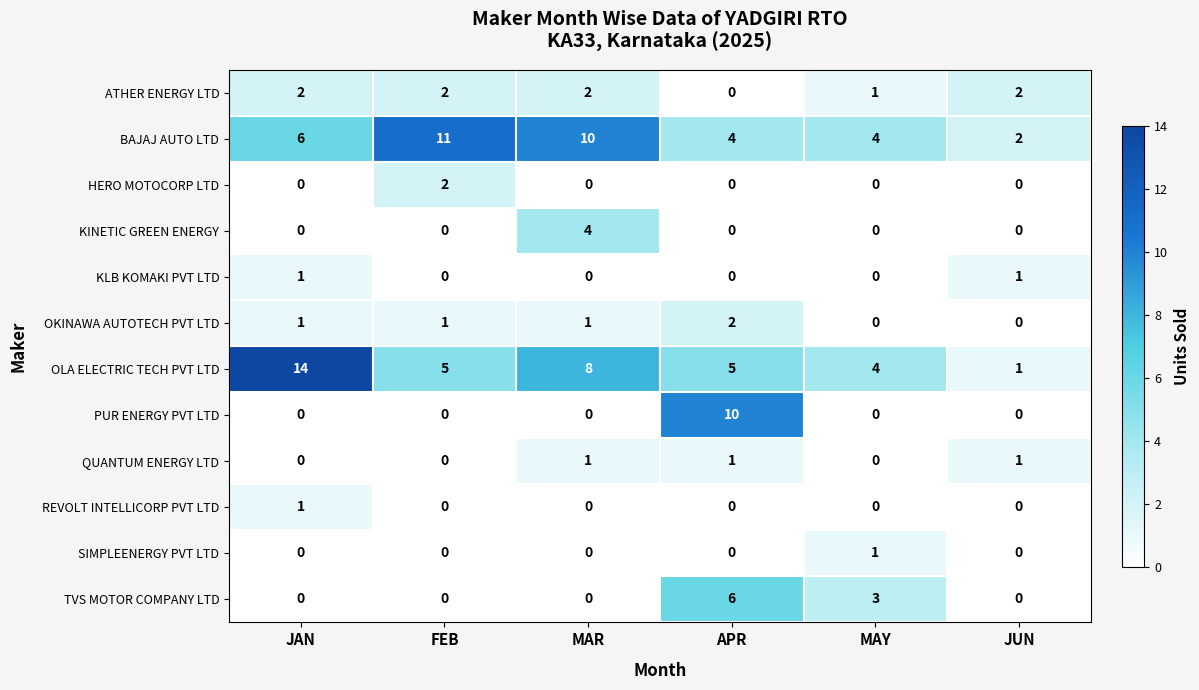

Which series has the largest range (max minus min)?

OLA ELECTRIC TECH PVT LTD